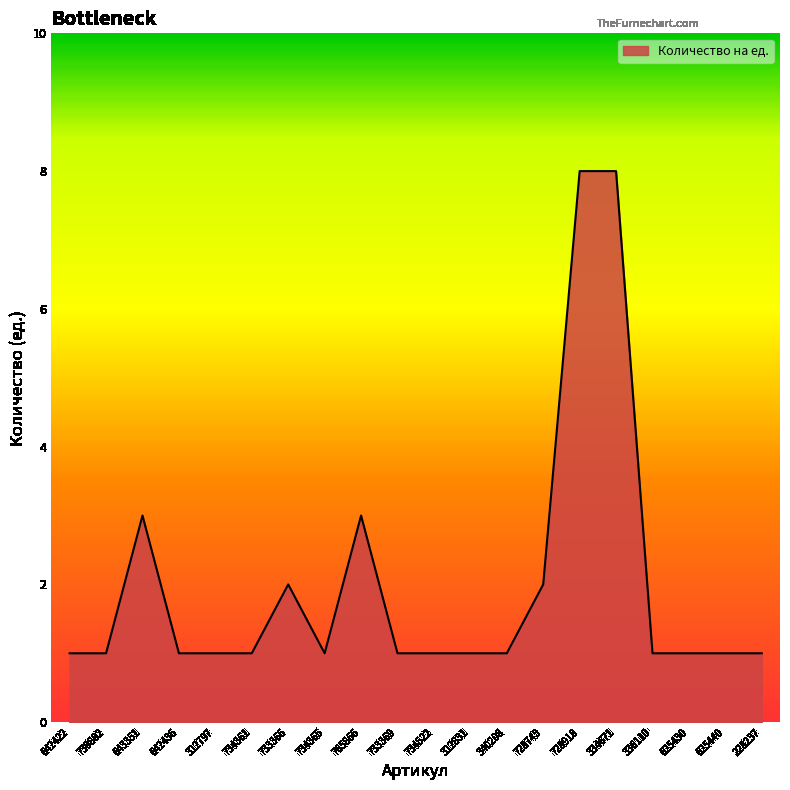

Does the chart display data point markers on the line(s)?

No